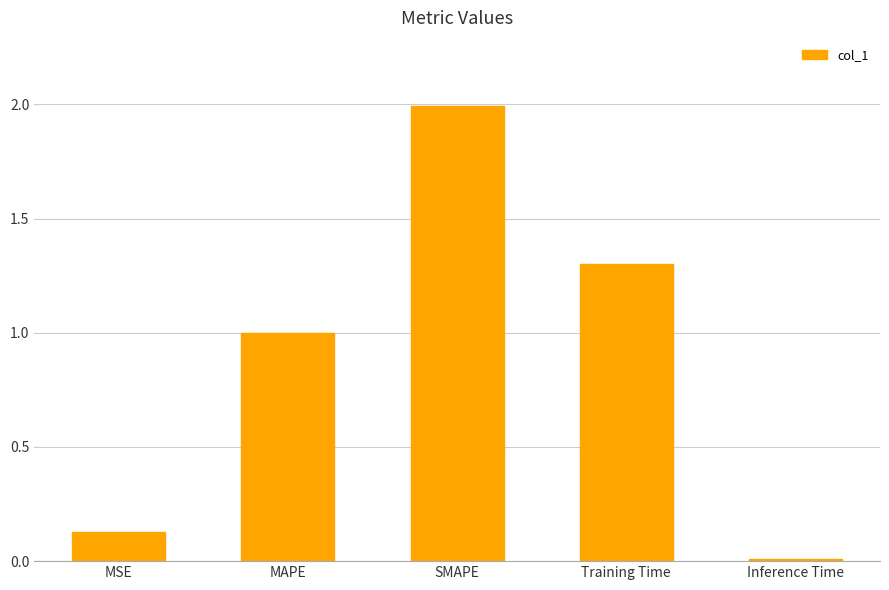

Which has a higher value, SMAPE or MAPE?

SMAPE